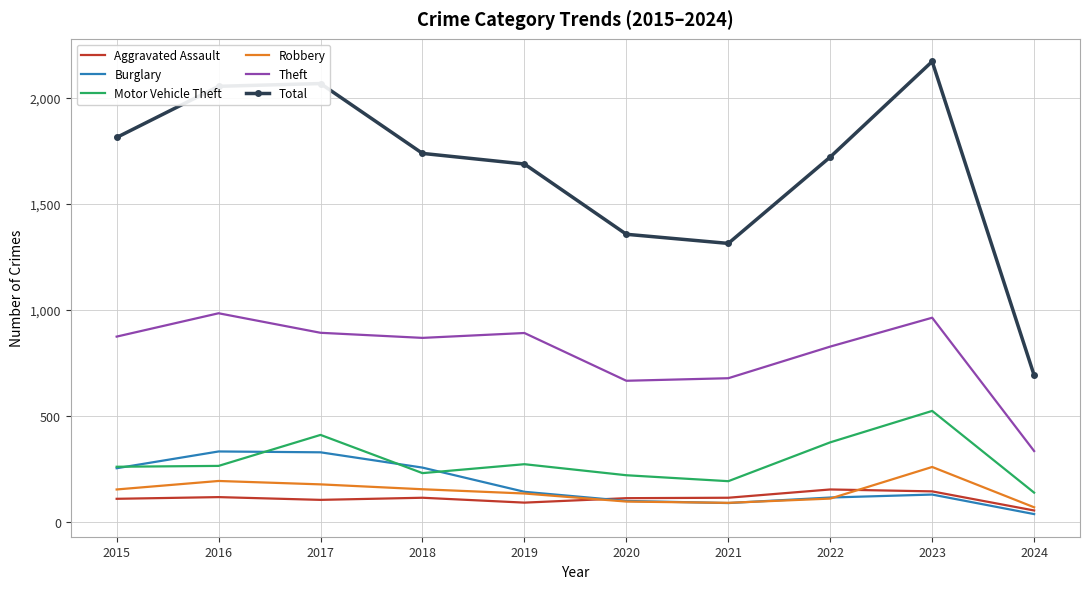

What is the total value across all series at 2024?

1329